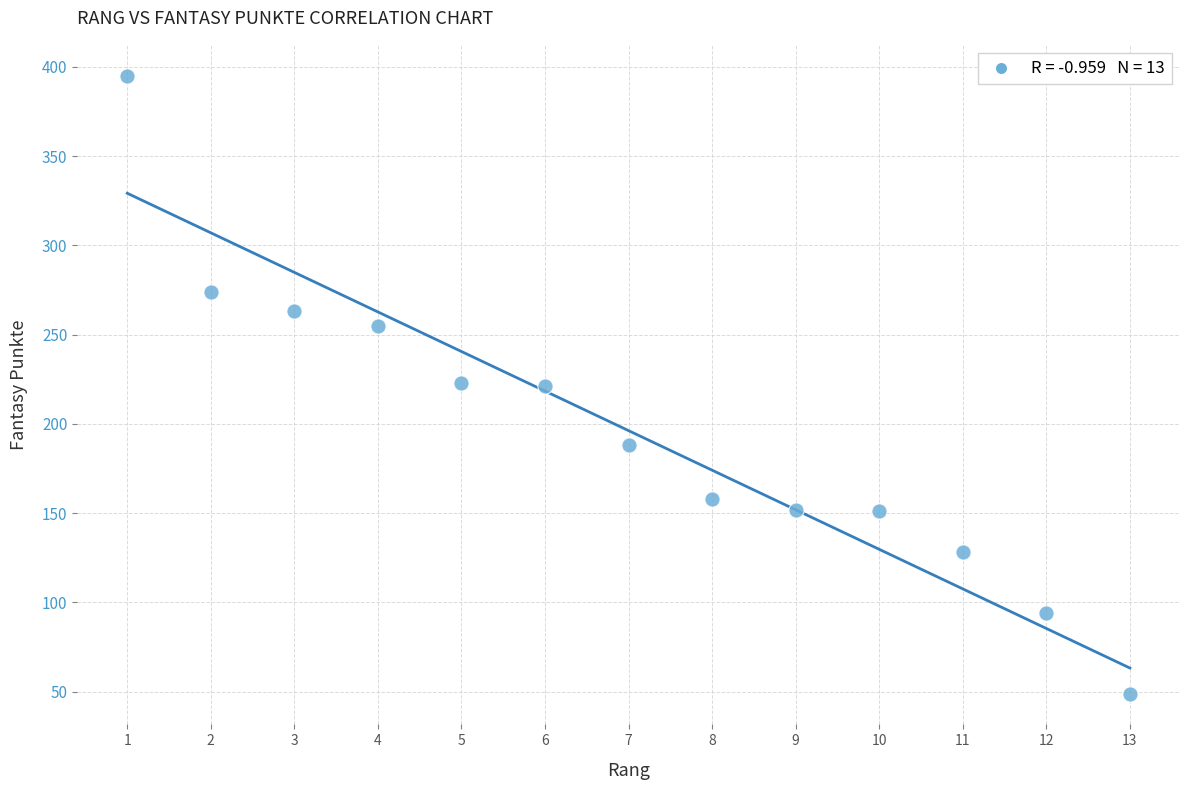

What is the range of X values (max minus min)?

12